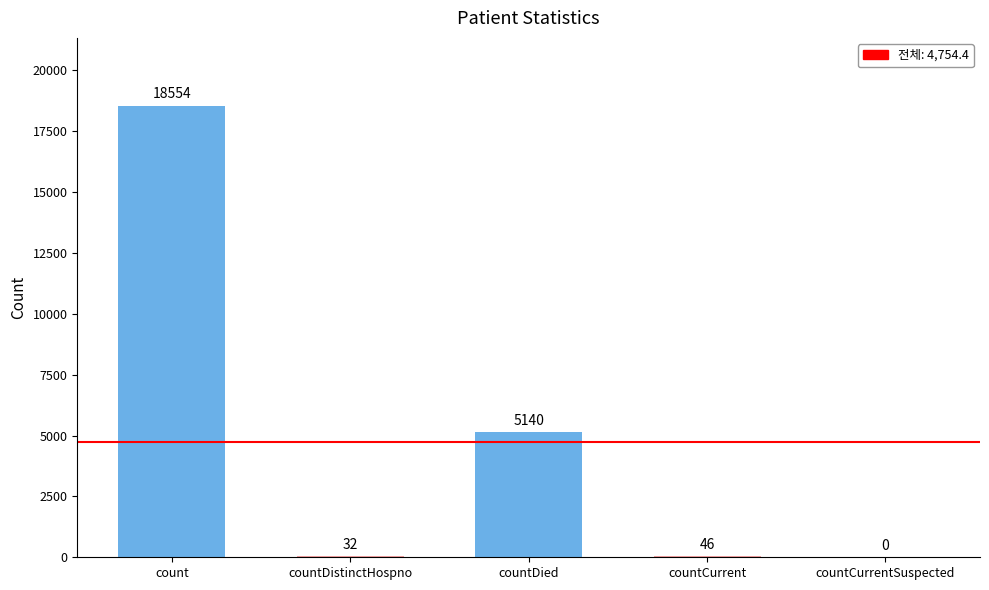

What is the sum of all values?

23772